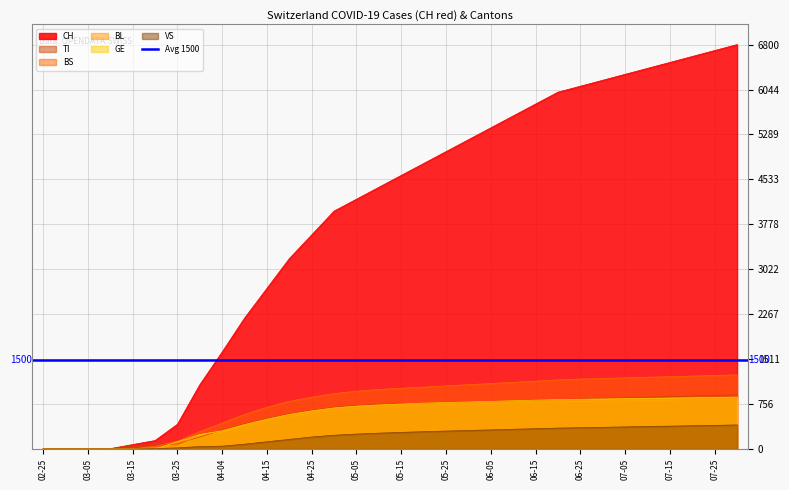

What is the label of the 26th point from the right?

03-25